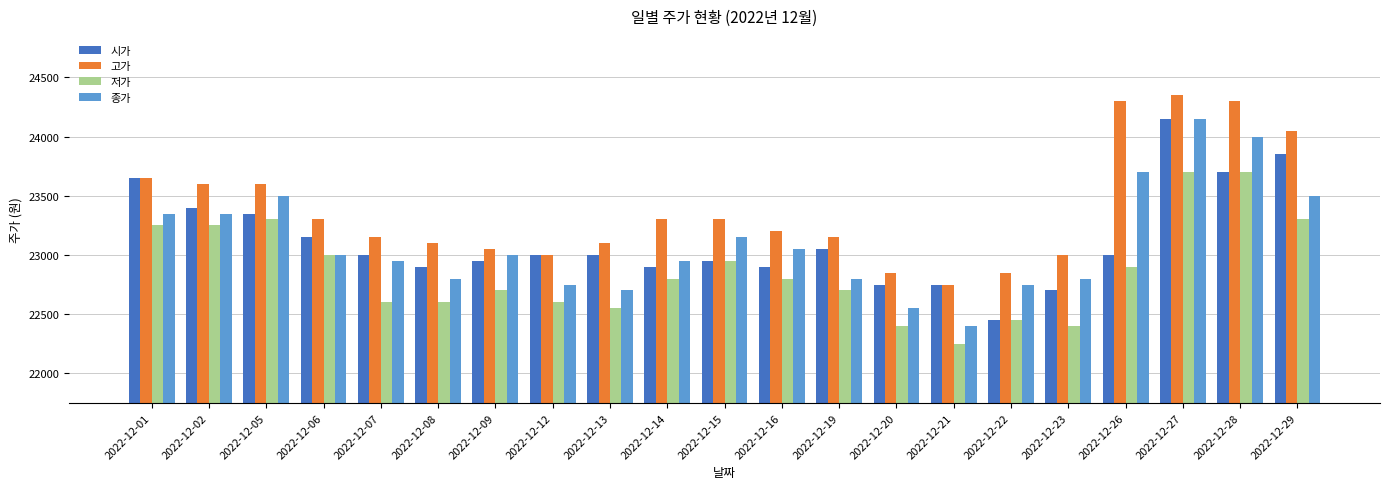

Does the chart contain stacked bars?

No